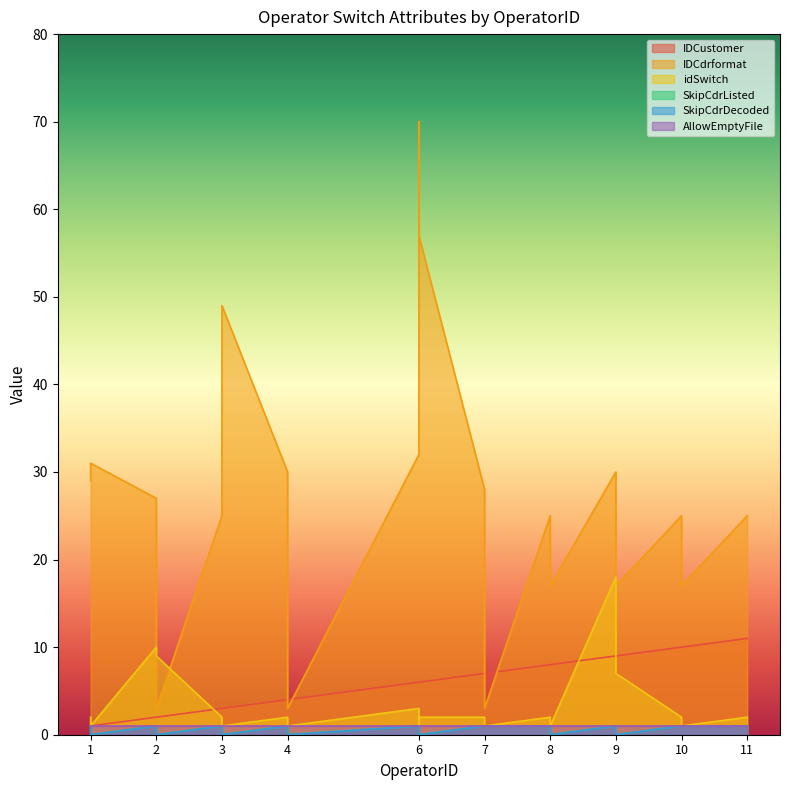

In SkipCdrListed, how many points are lower than both neighbors (excluding endpoints)?

7